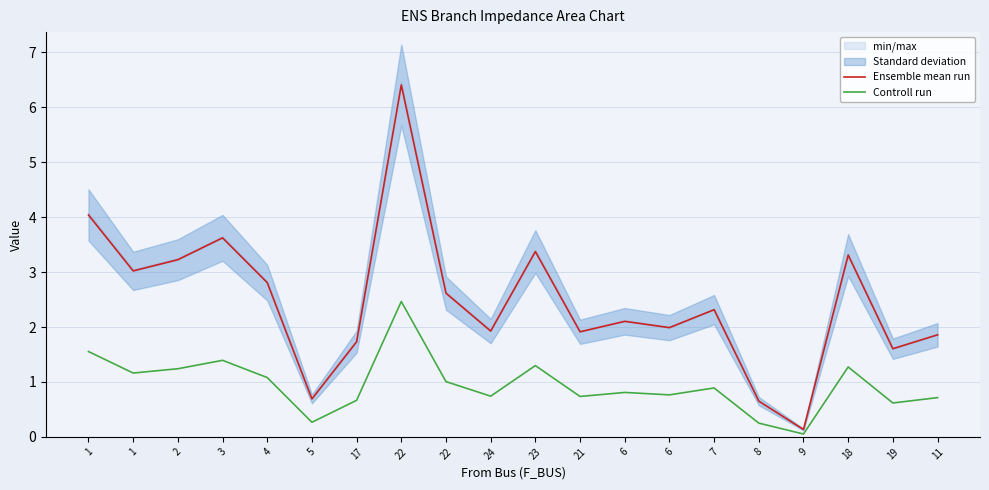

How many data points does each series have?

20